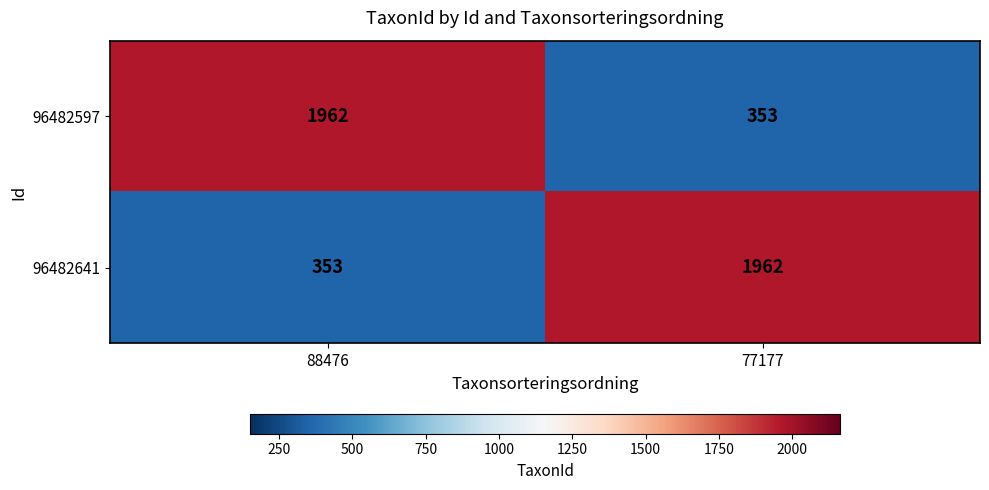

What is the difference between the highest and lowest values at 77177?

1609